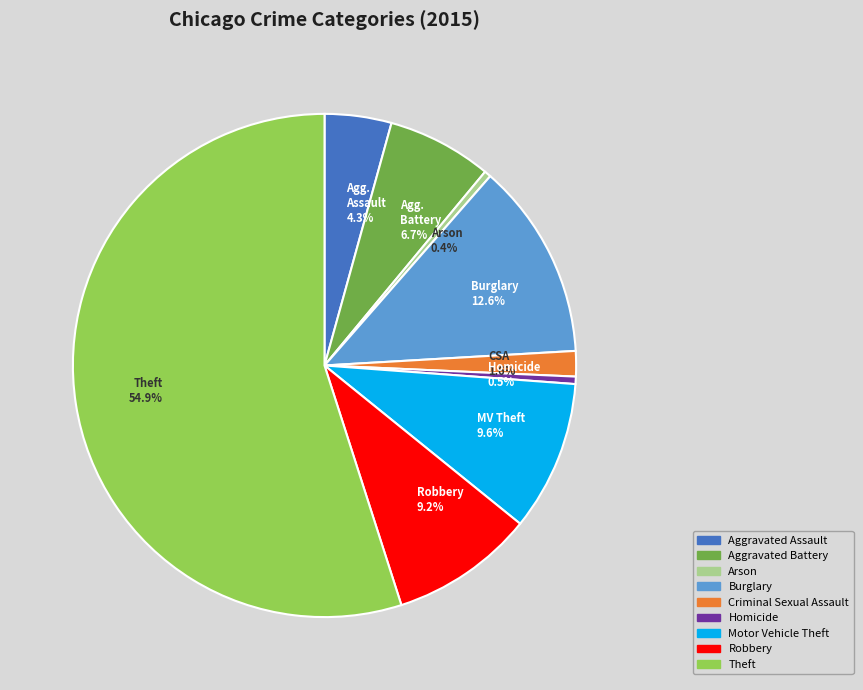

Which slice is the largest?

Theft 54.9%